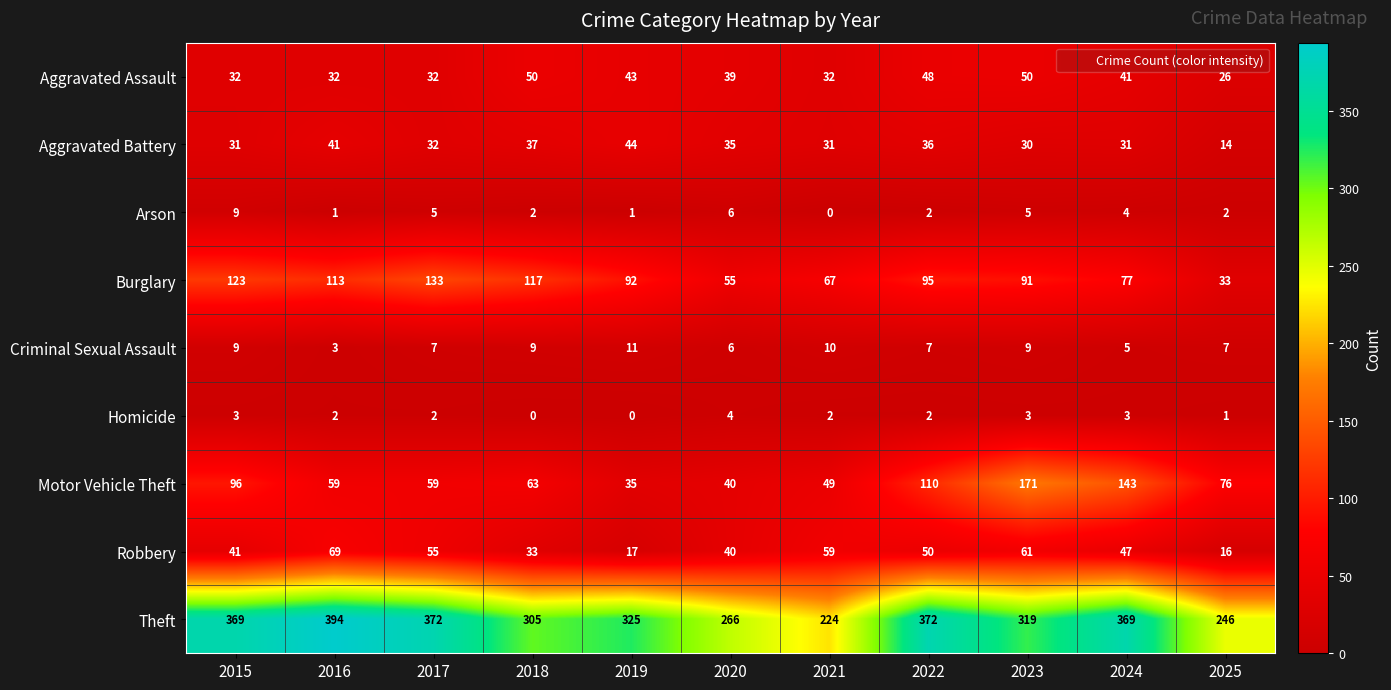

What is the difference between the highest and lowest values at 2016?

393